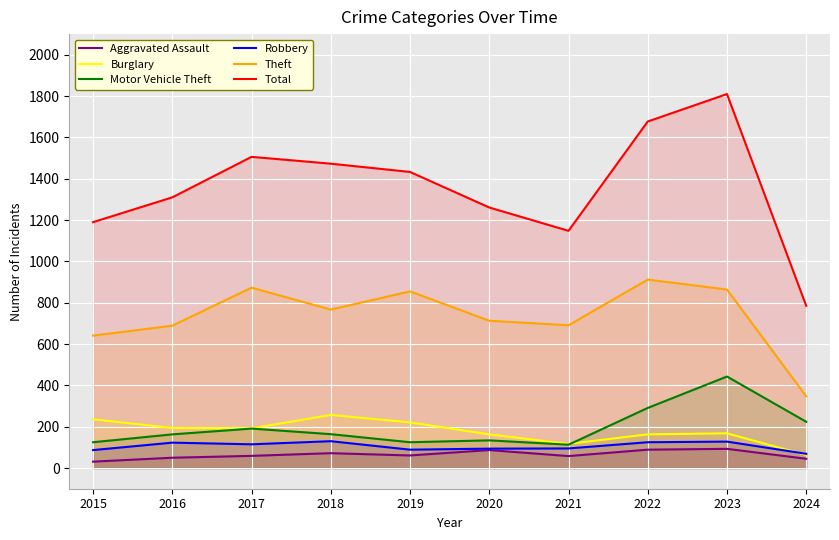

How many data points in Total are less than 1433?

5